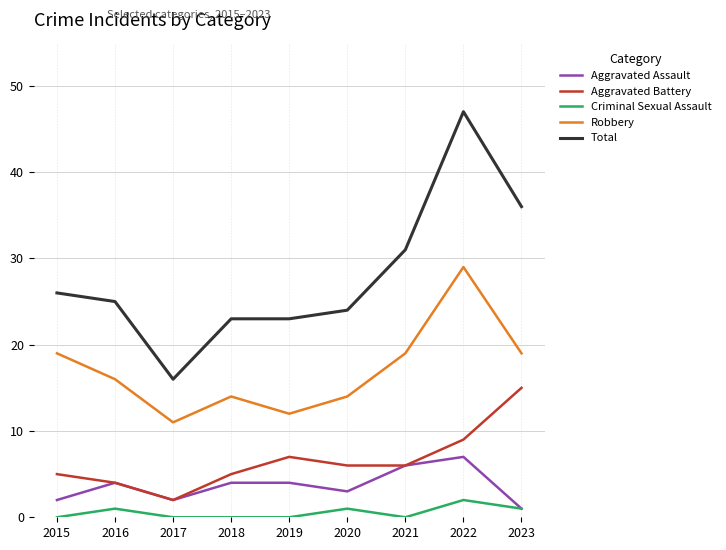

What is the difference between the highest and lowest values at 2021?

31